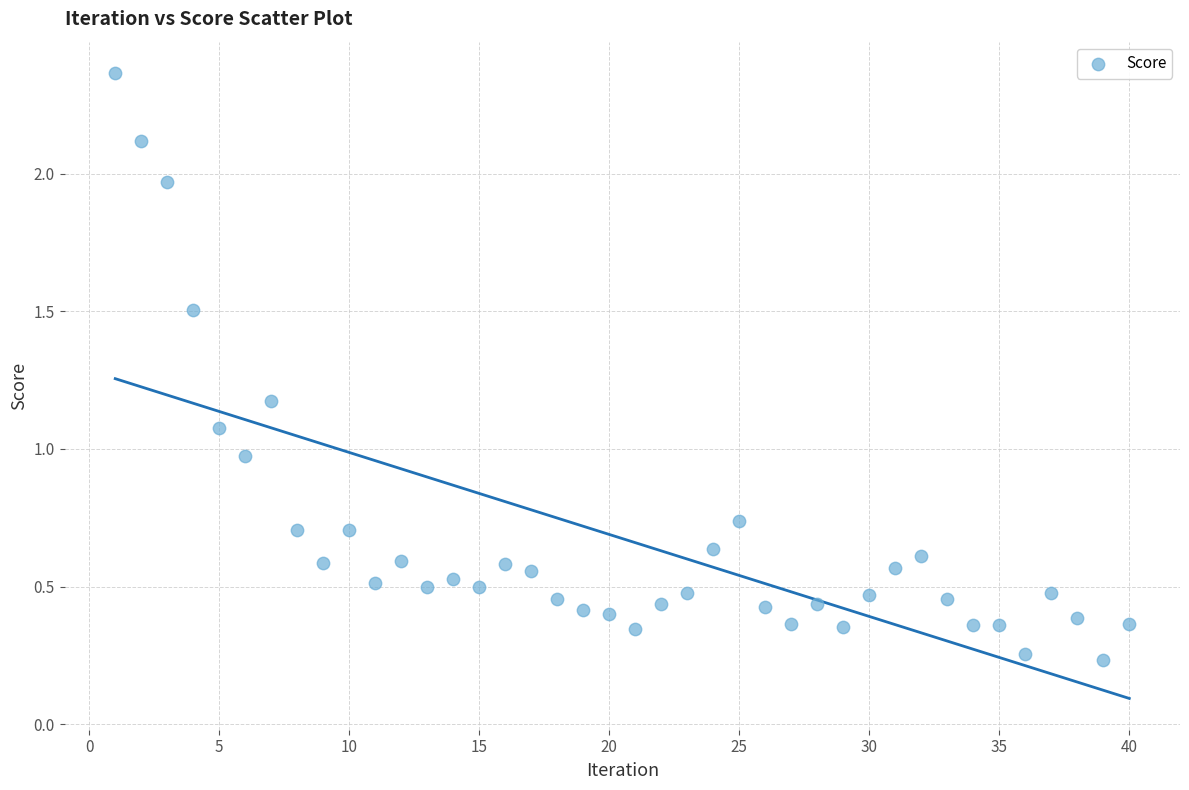

What is the range of Y values (max minus min)?

2.1